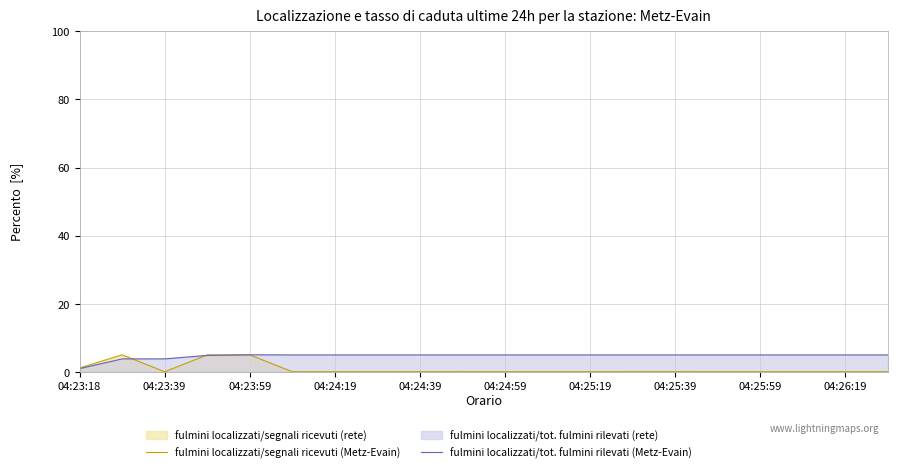

Does the chart have visible grid lines?

Yes